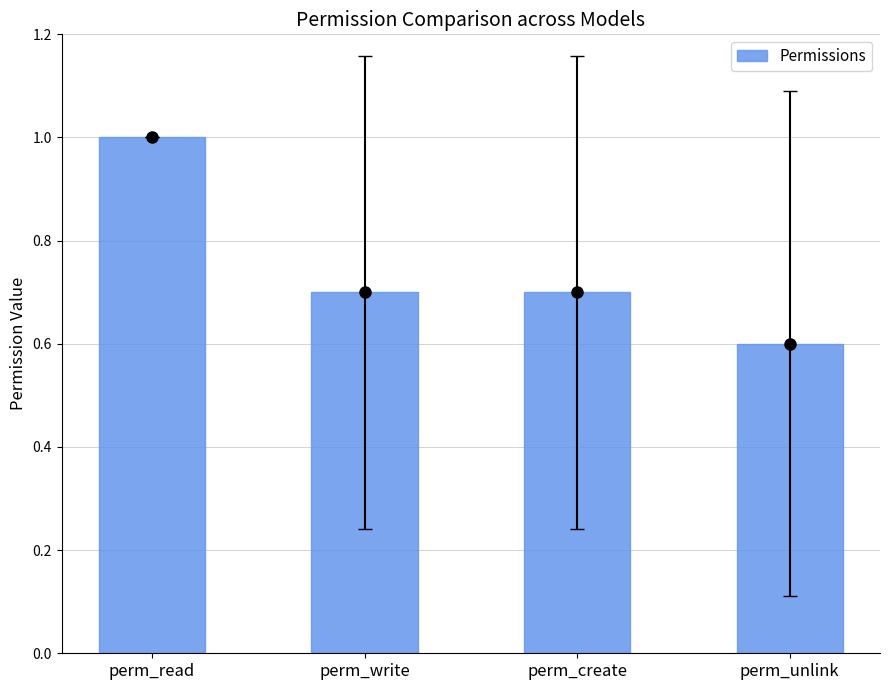

The chart shows a value of 1.8 at perm_read. True or false?

False